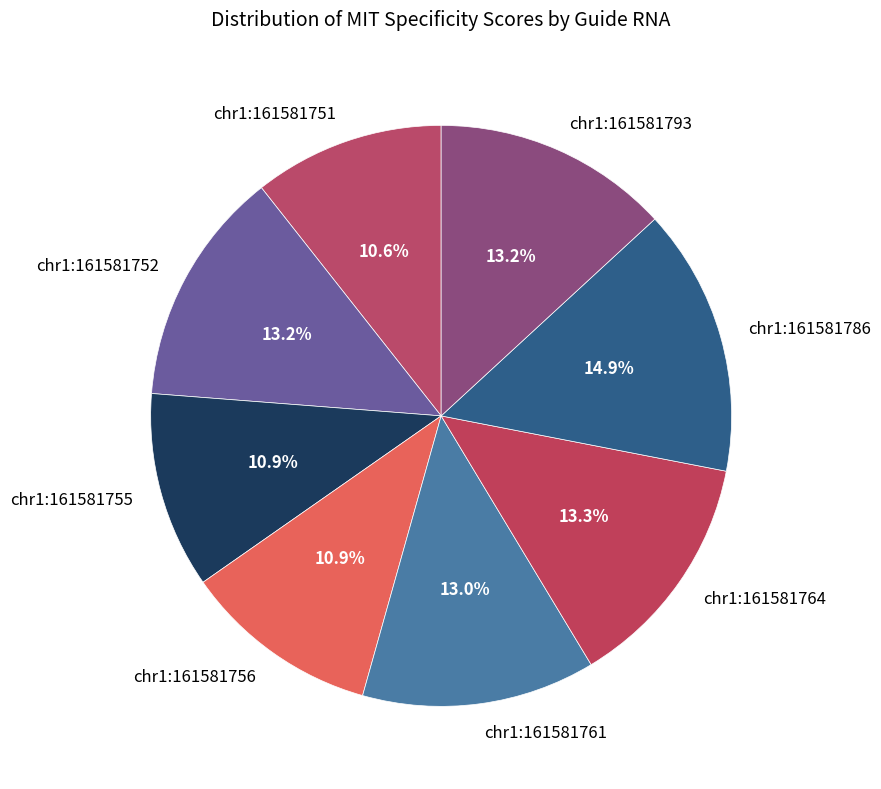

To the nearest percent, what is the difference between the chr1:161581755 and chr1:161581752 slice percentages?

2%